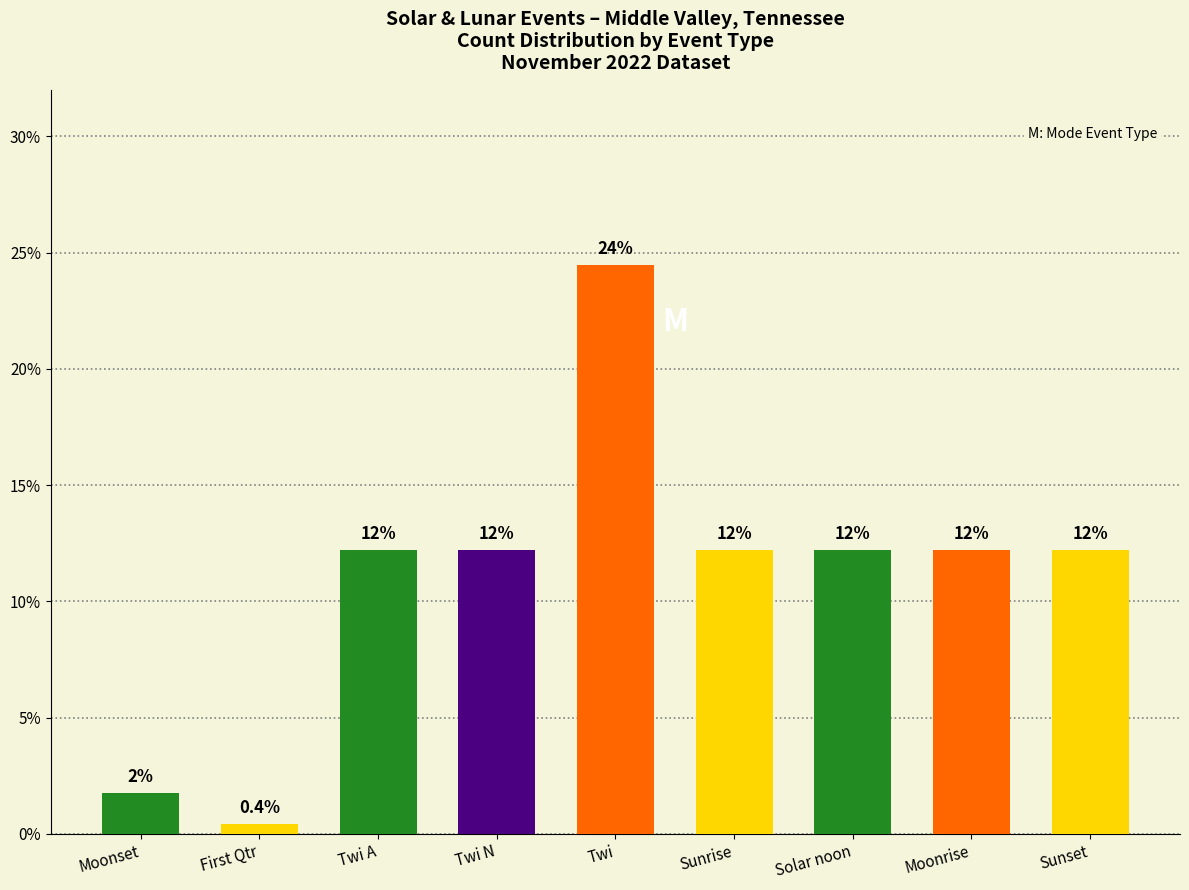

Reading left to right, extract all data points from this chart.

1.7	0.4	12.2	12.2	24.5	12.2	12.2	12.2	12.2